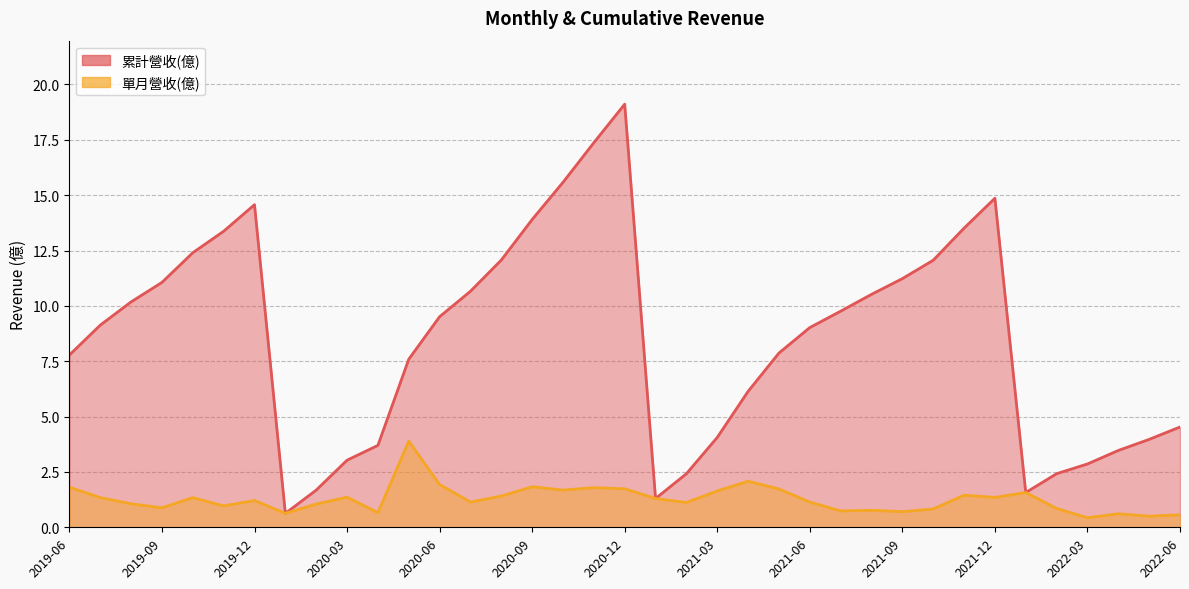

How many data points does each series have?

37